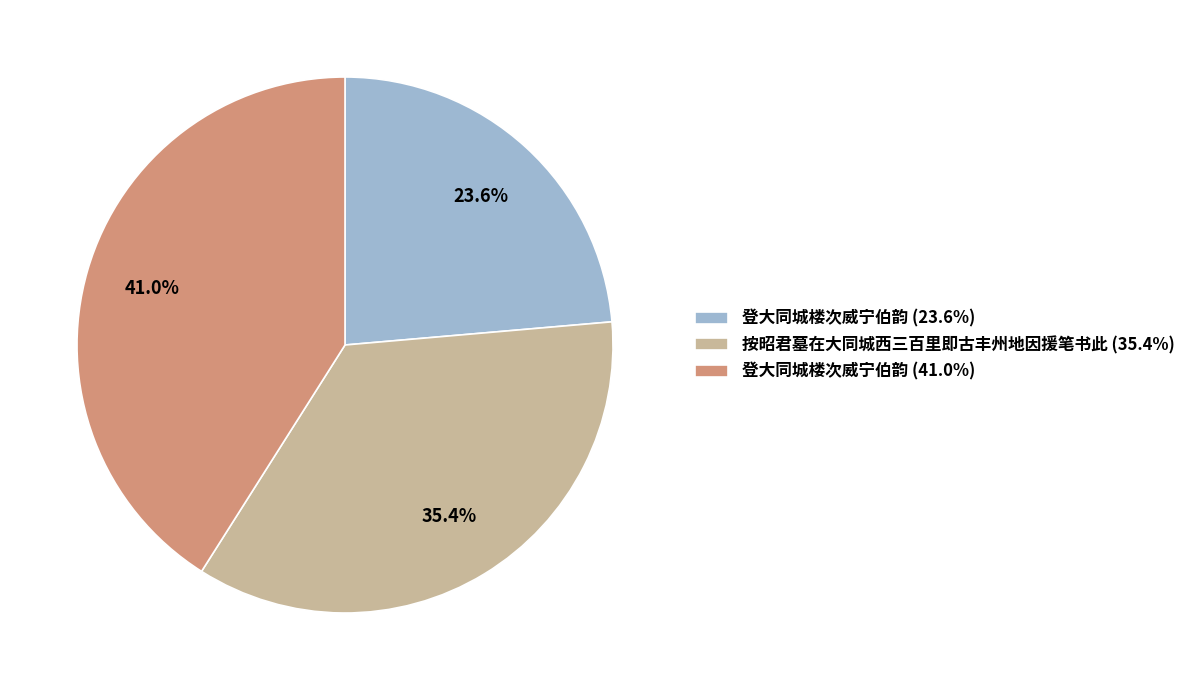

Do 登大同城楼次威宁伯韵 (41.0%) and 按昭君墓在大同城西三百里即古丰州地因援笔书此 (35.4%) together represent more than half of the pie?

Yes